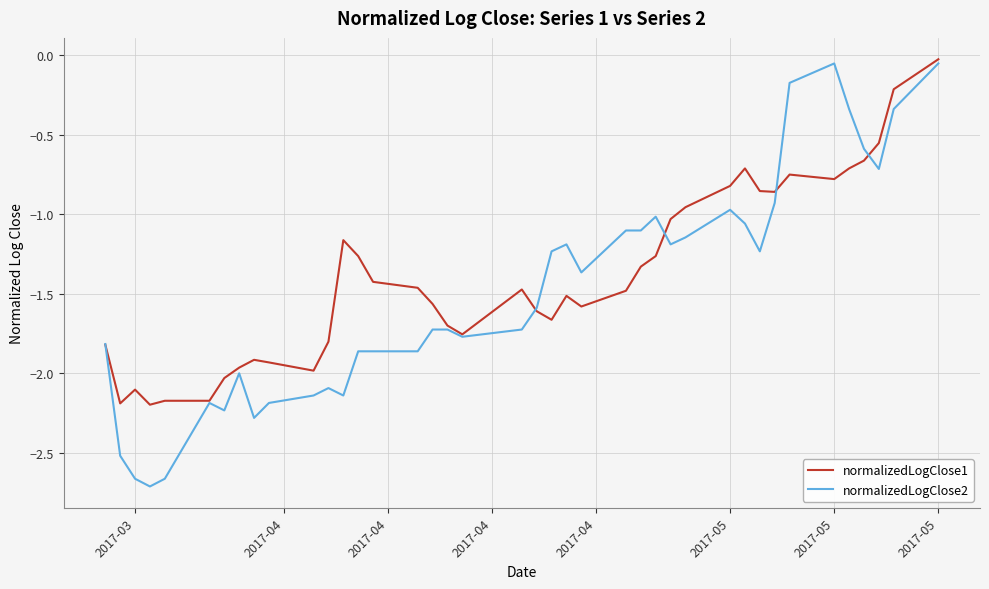

Which series has the largest range (max minus min)?

normalizedLogClose2